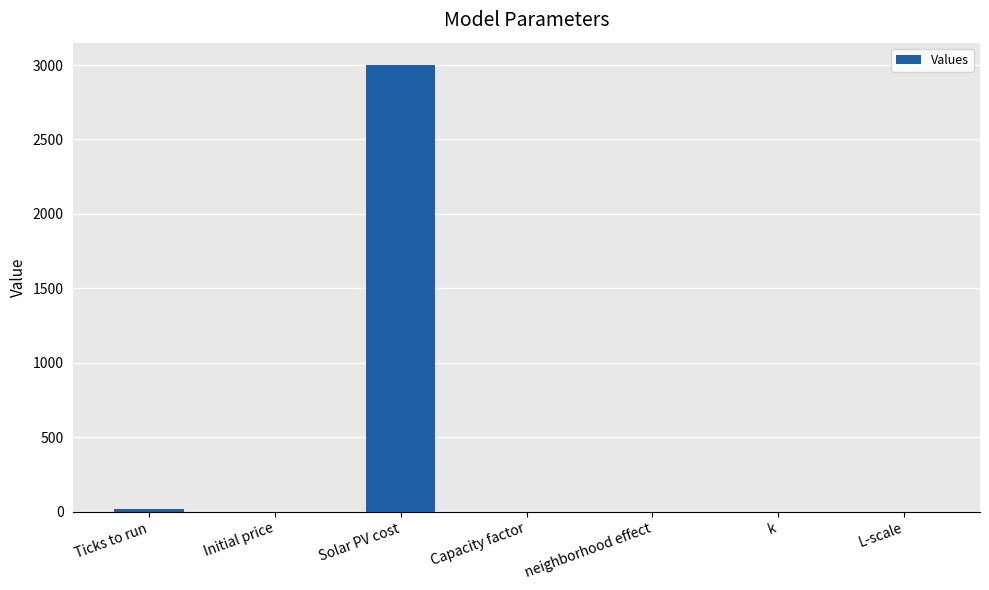

What is the approximate value at k?

0.3